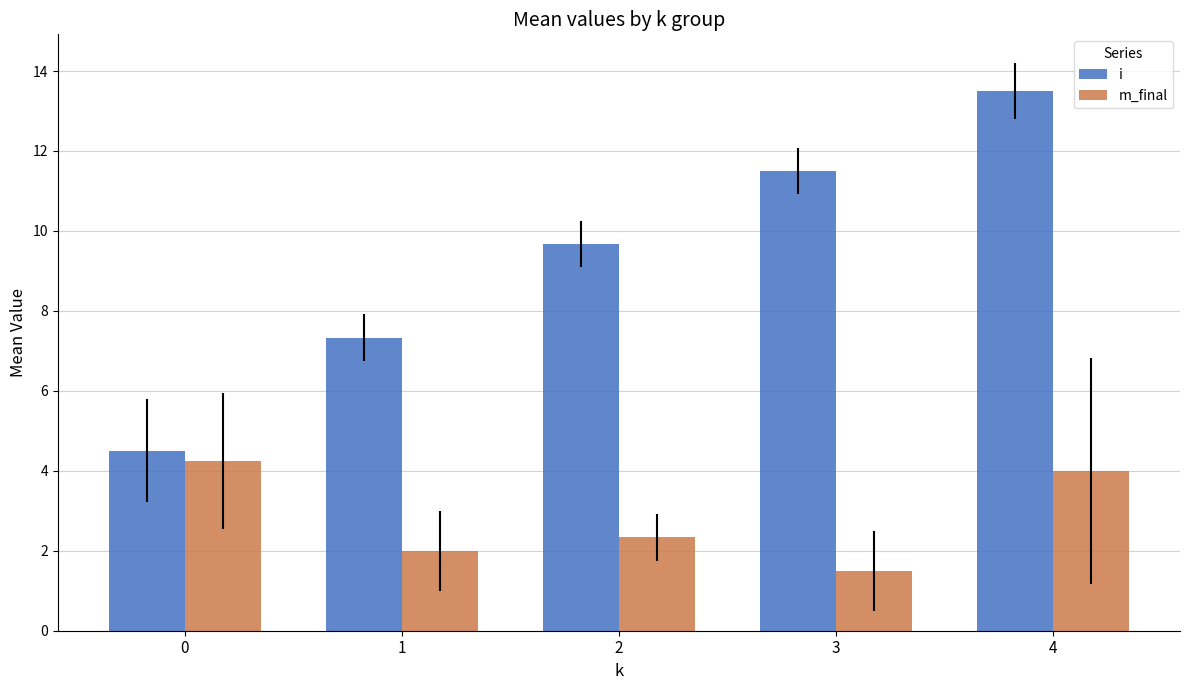

At which category is the sum across all series the highest?

4